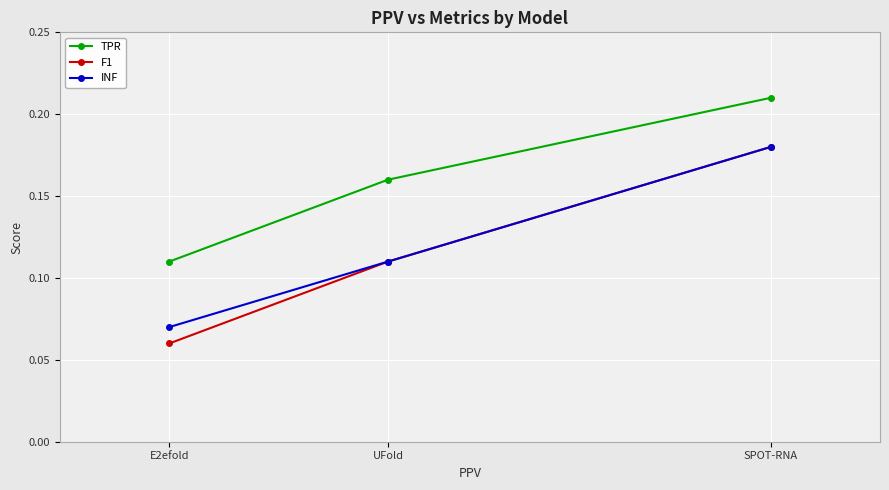

What position from the right is SPOT-RNA?

1